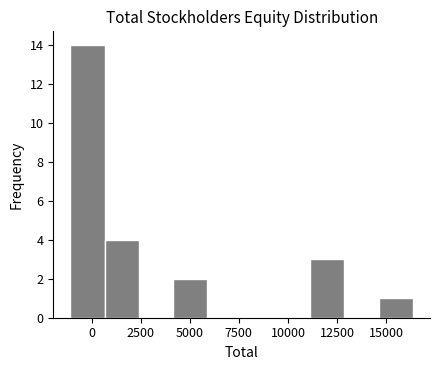

Around what value on the x-axis is the tallest bar? Give the approximate position of its centre, as read against the axis.

0